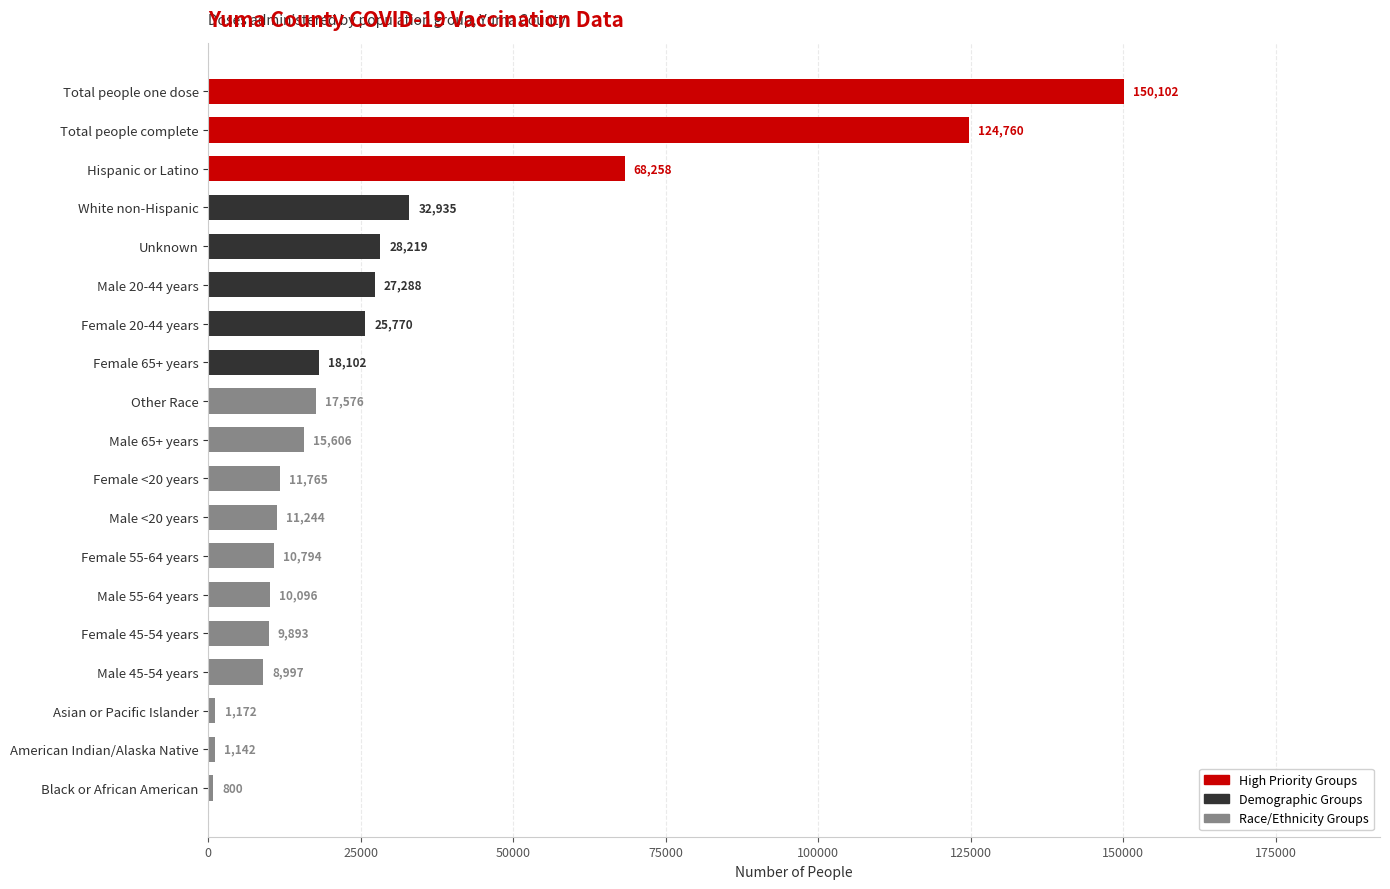

What is the value of the 7th bar from the top?

25770